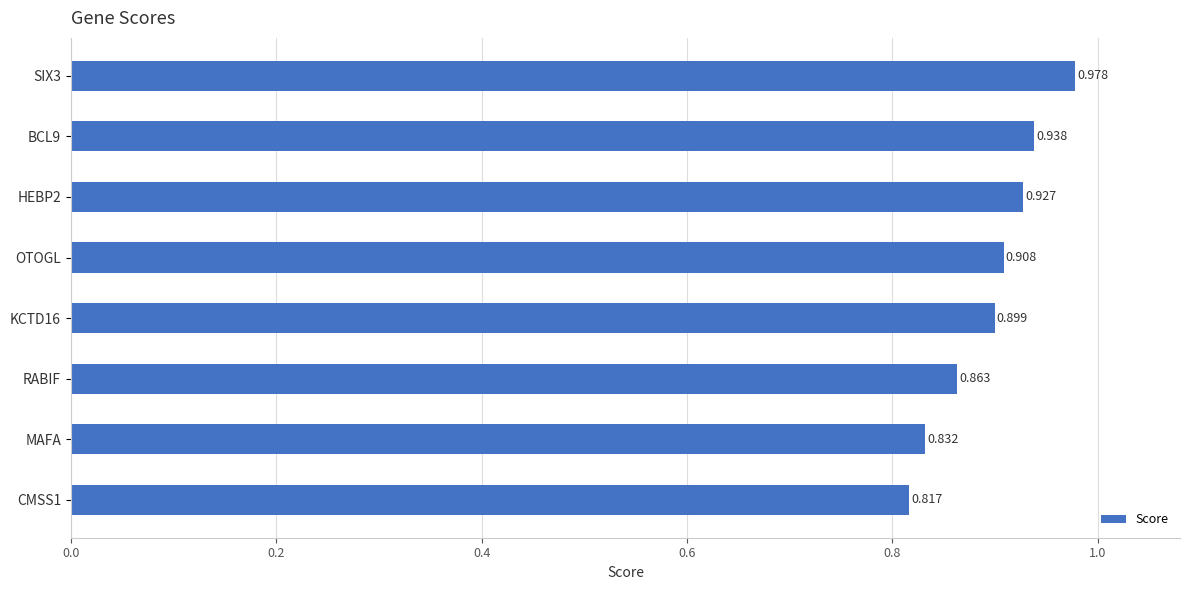

Rank the categories by value from highest to lowest.

SIX3, BCL9, HEBP2, OTOGL, KCTD16, RABIF, MAFA, CMSS1